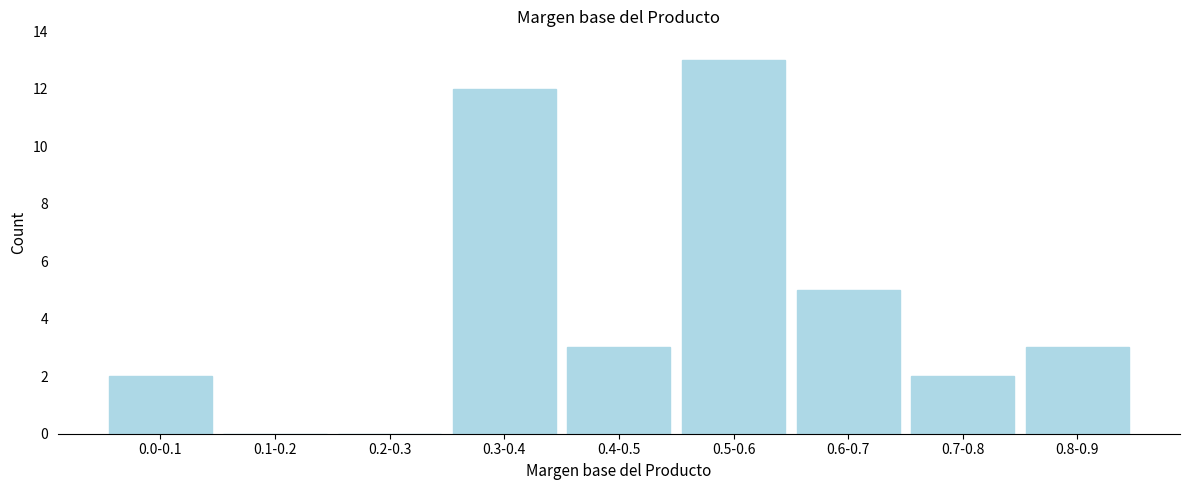

Reading right to left, what are all the values shown in this chart?

0.8-0.9=3	0.7-0.8=2	0.6-0.7=5	0.5-0.6=13	0.4-0.5=3	0.3-0.4=12	0.2-0.3=0	0.1-0.2=0	0.0-0.1=2